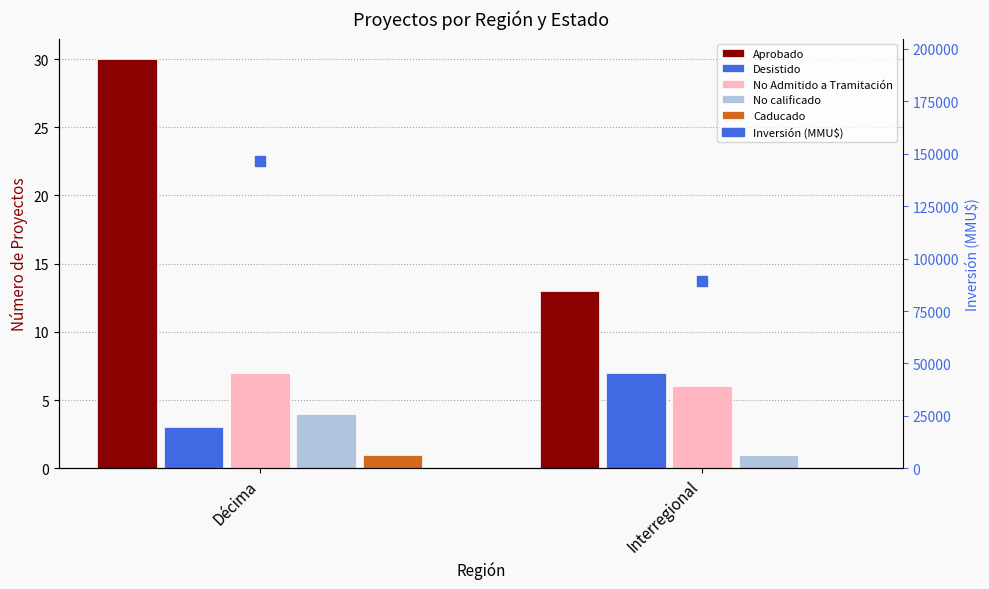

Which series contains the lowest Y value?

Caducado